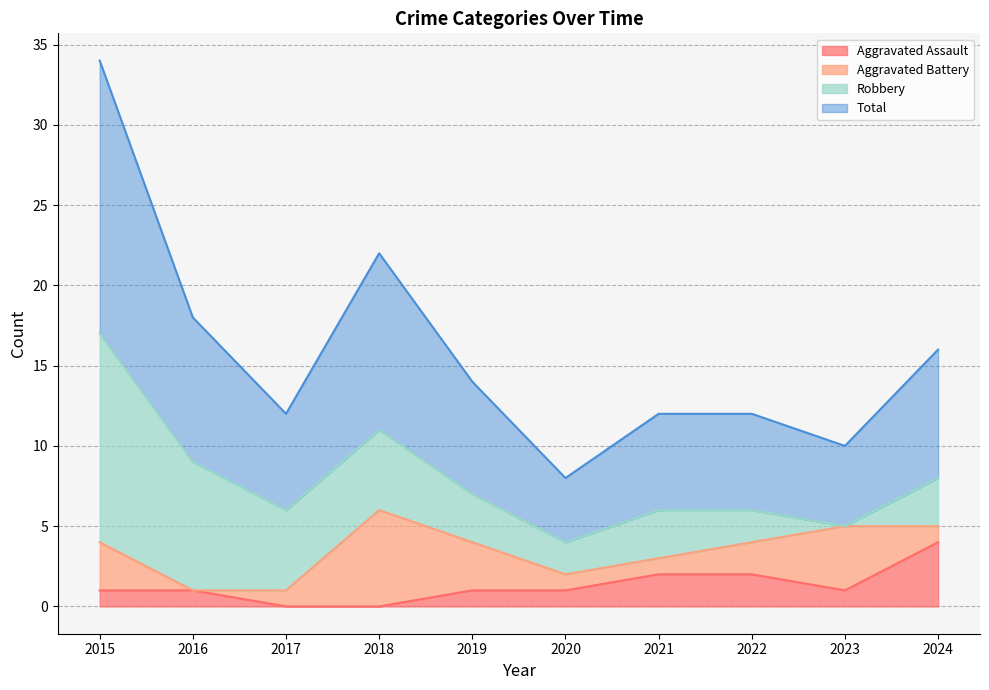

Where does the Total series first go above 7?

2015